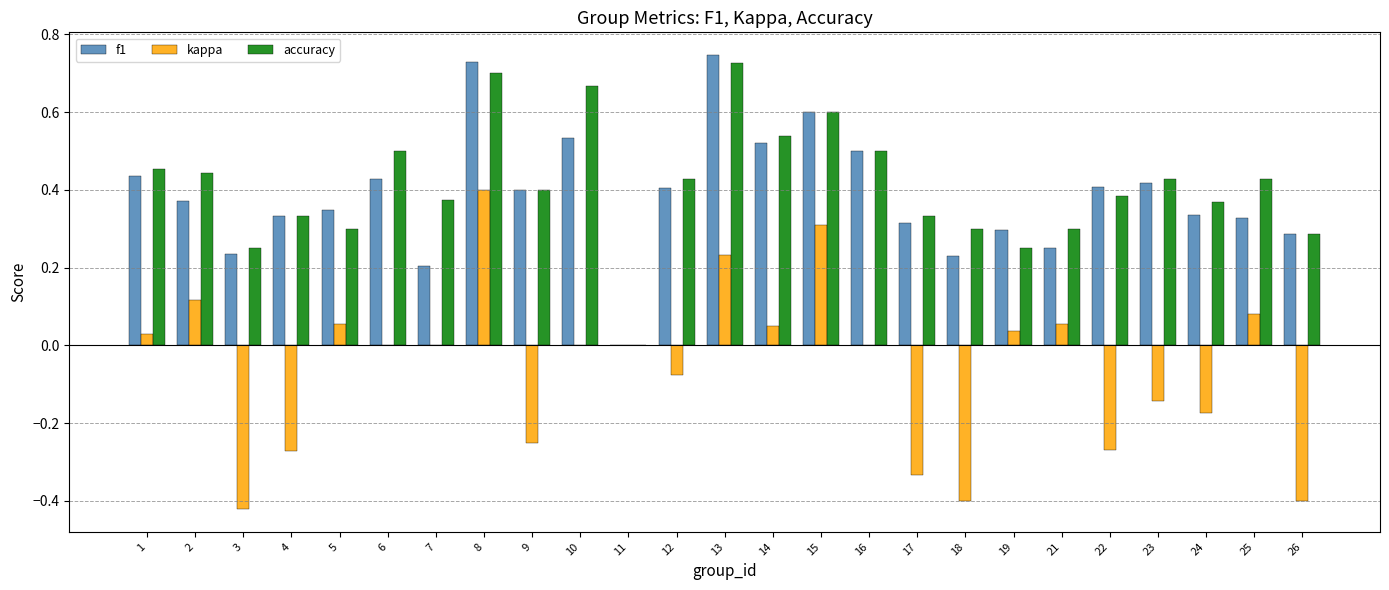

Is the value of accuracy at 21 greater than the value of kappa at 23?

Yes